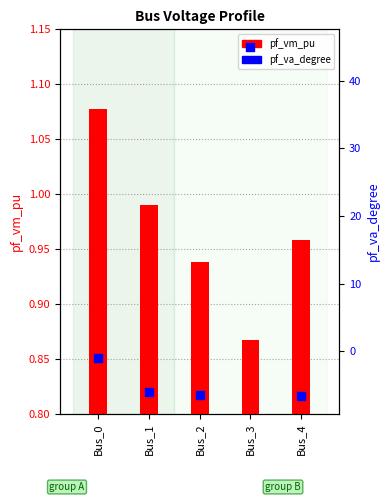

Is the value of pf_vm_pu at Bus_3 greater than the value of pf_va_degree at Bus_3?

No